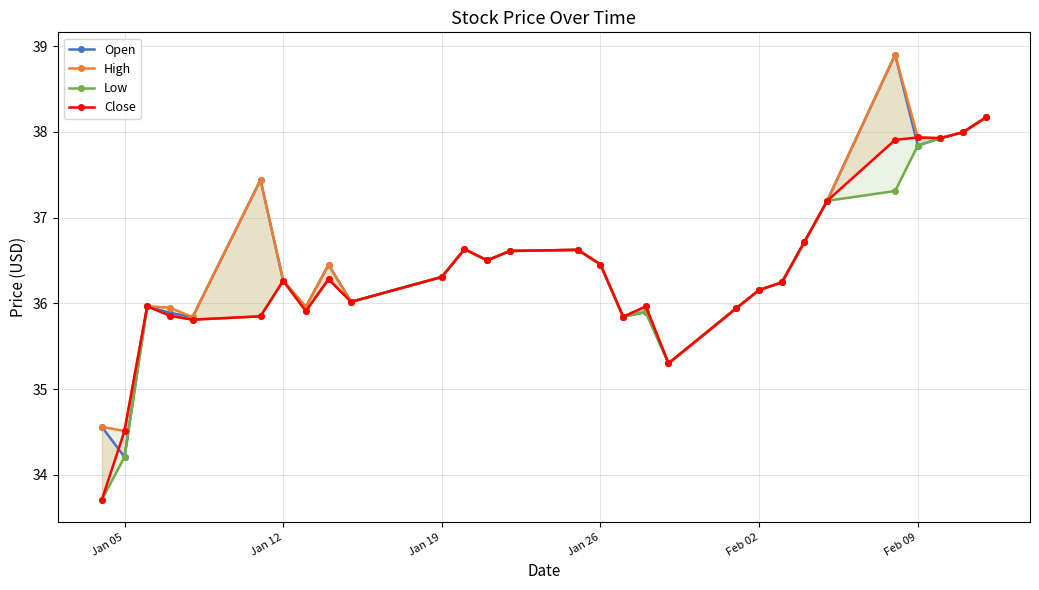

True or false: High and Low cross at least once.

False